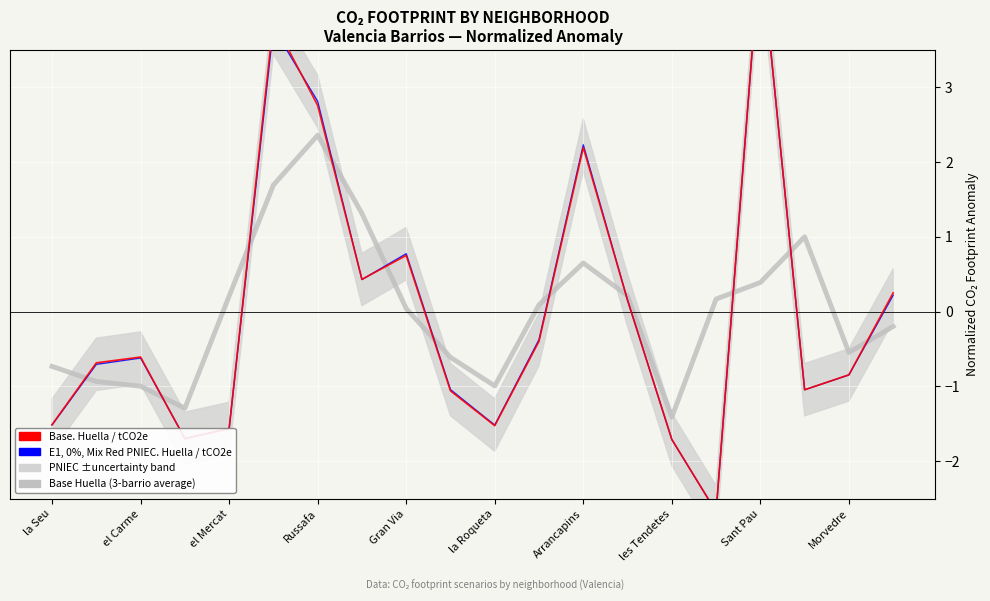

Which series has the widest spread of values?

Base. Huella / tCO2e (normalized)